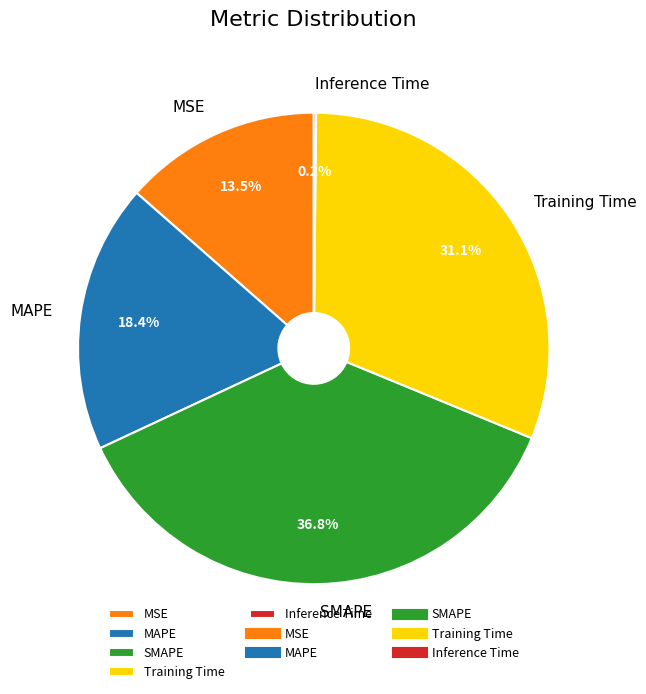

To the nearest percent, what is the average slice percentage?

20%